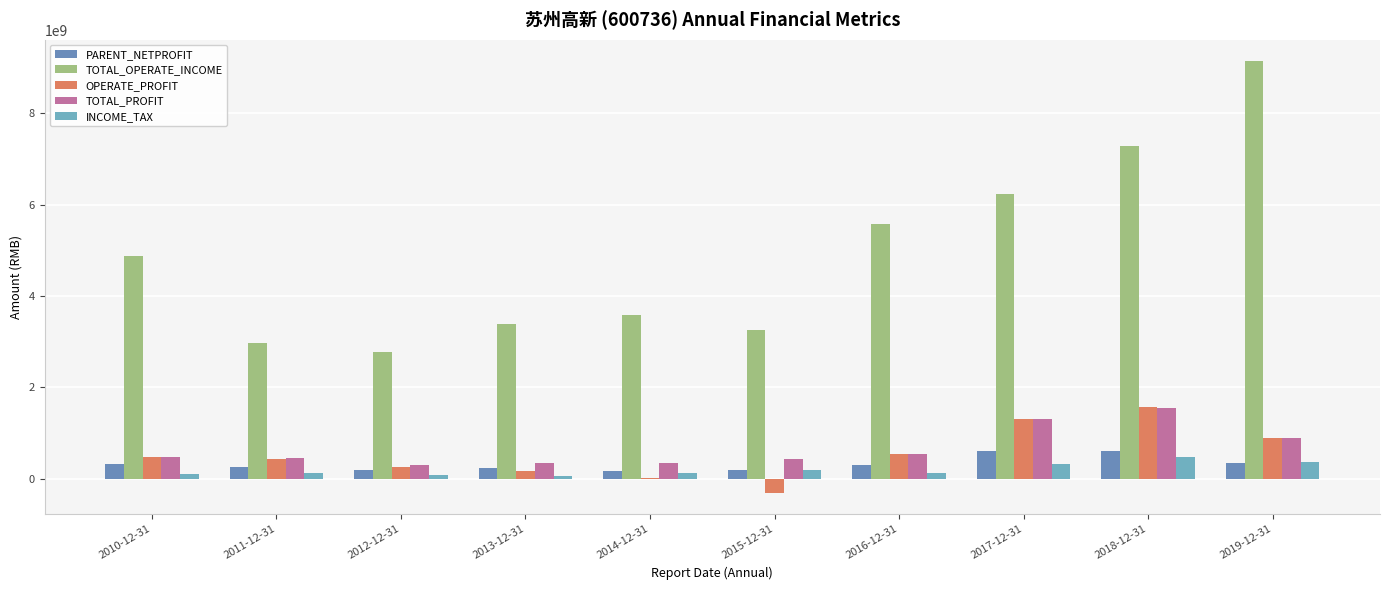

What is the label of the 6th bar from the right?

2014-12-31